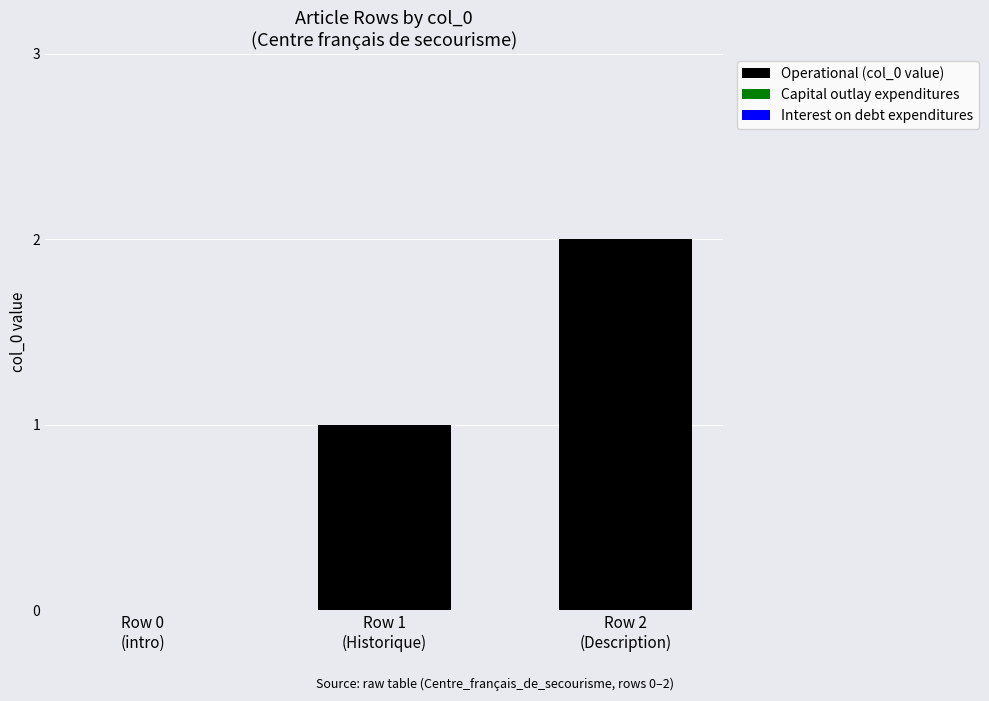

Which has a higher value, Row 0
(intro) or Row 2
(Description)?

Row 2
(Description)